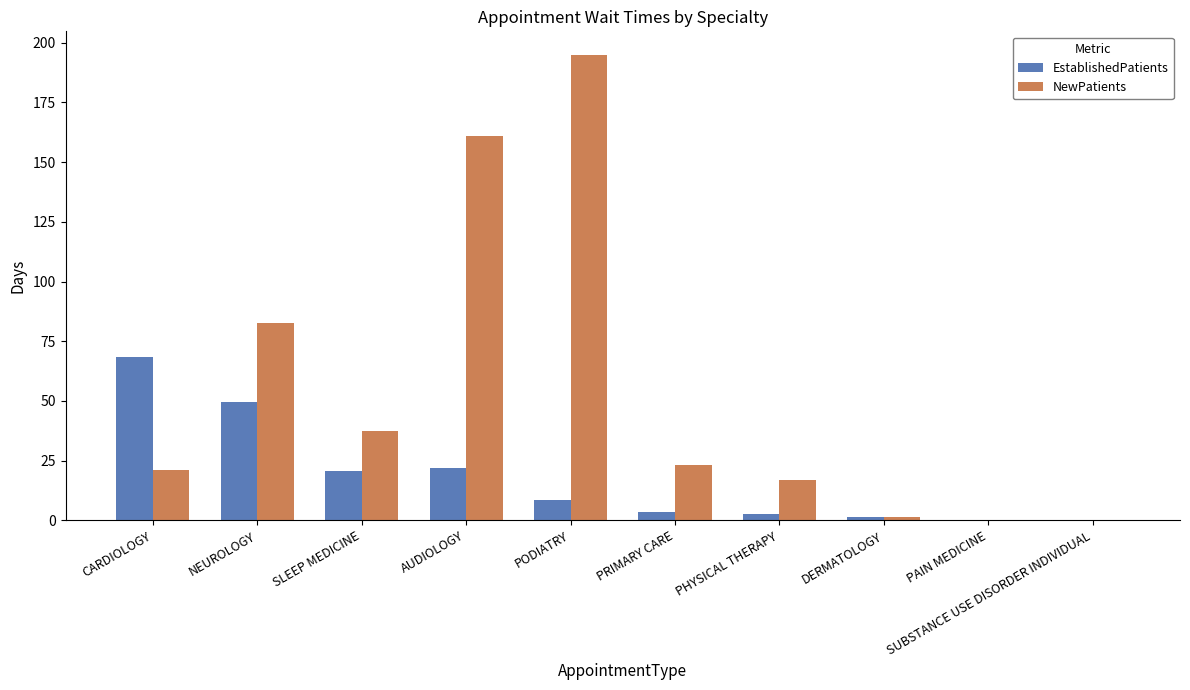

The EstablishedPatients series shows 24.4 at SUBSTANCE USE DISORDER INDIVIDUAL. True or false?

False